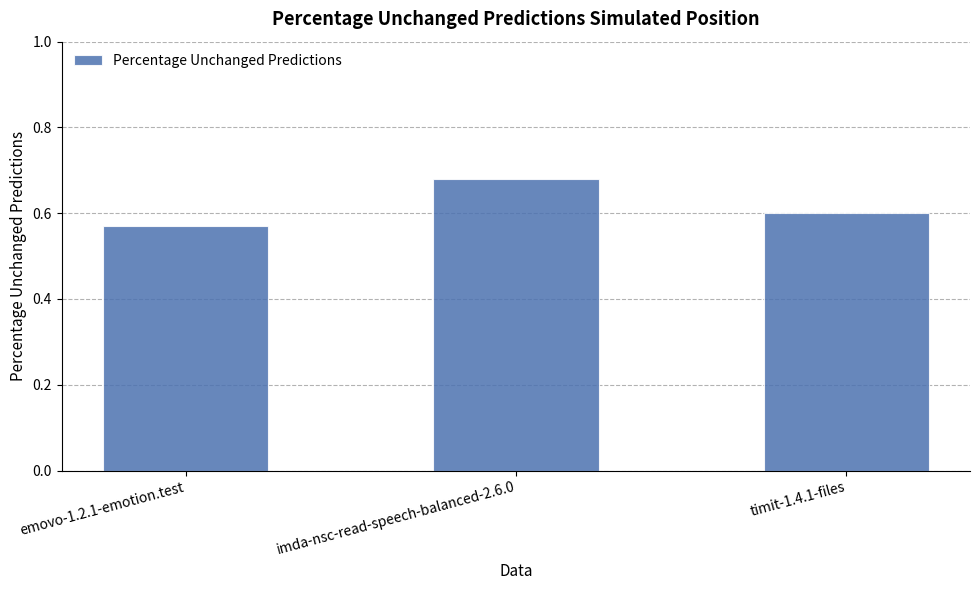

Which label corresponds to the largest value in the chart?

imda-nsc-read-speech-balanced-2.6.0